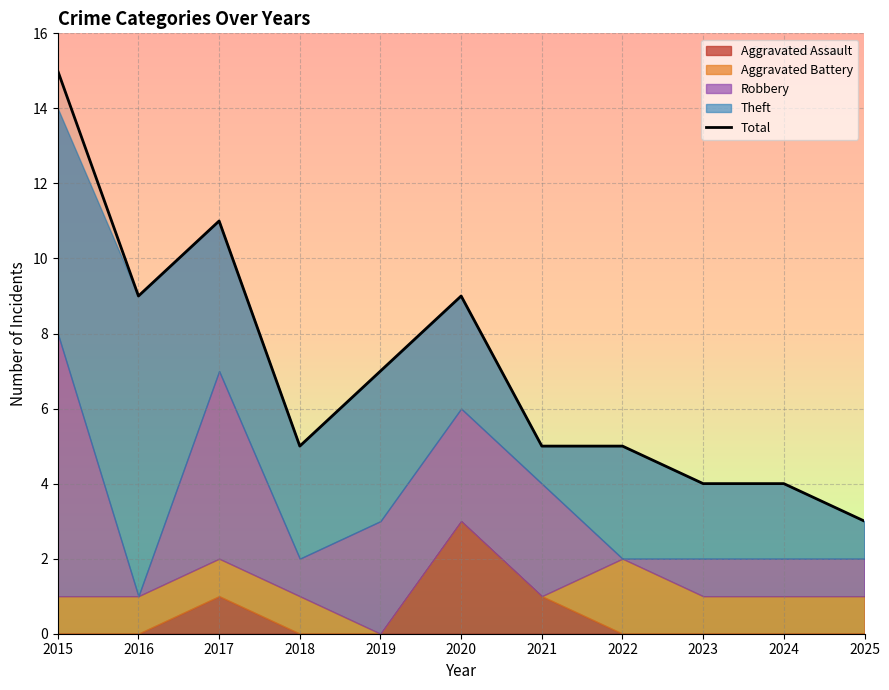

What is the difference between the values at 2015 and 2018?

10